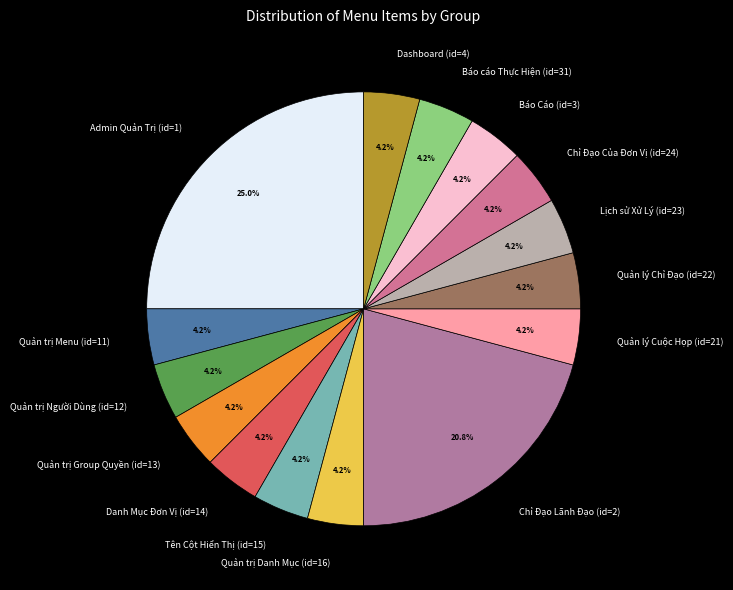

True or false: Quản lý Cuộc Họp (id=21) accounts for 4% of the total.

True